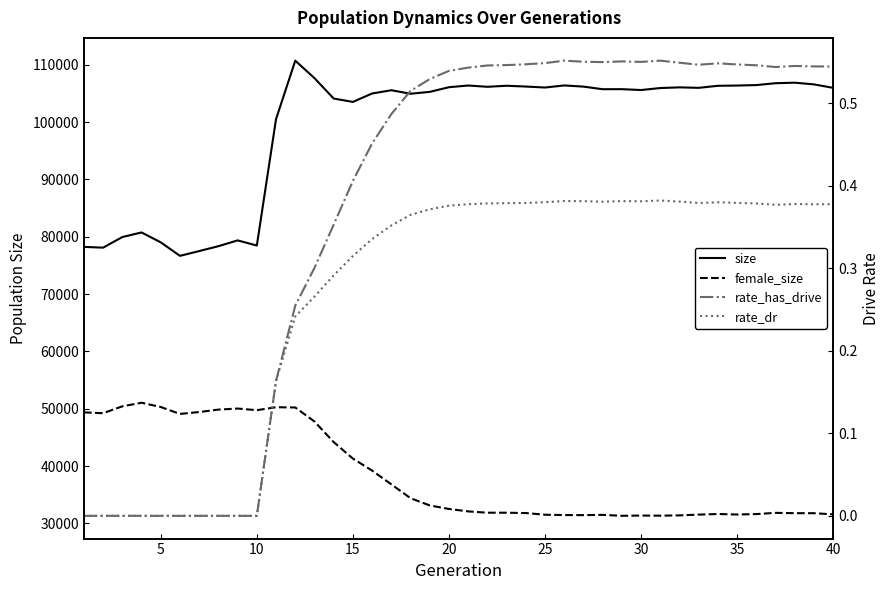

How many categories are shown in the chart?

40